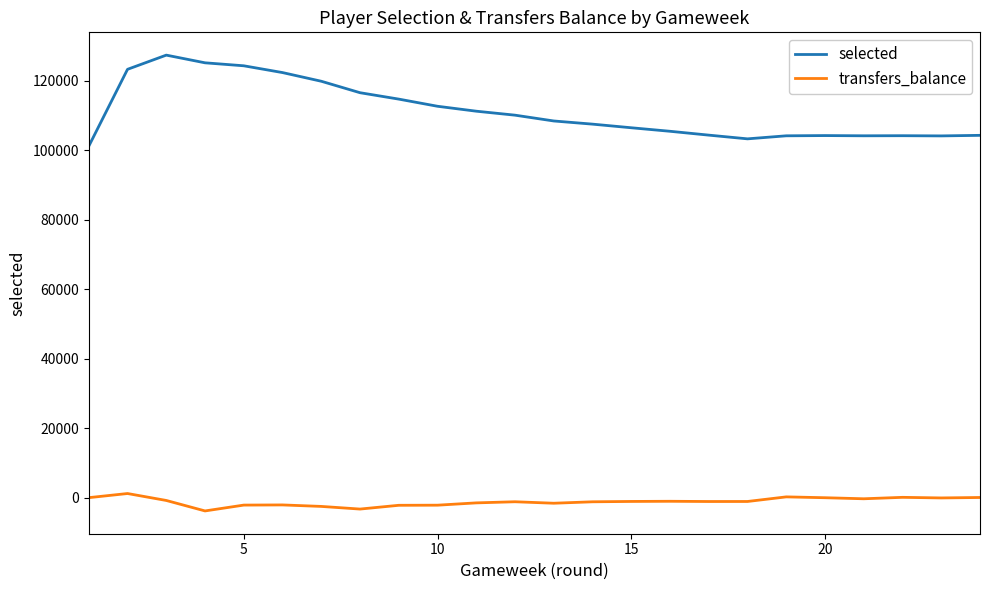

Which series has the largest total across all categories?

selected